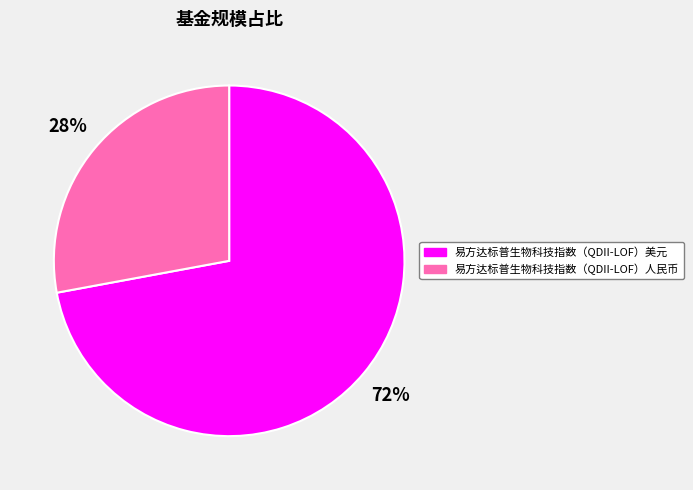

How many slices are in this pie chart?

2